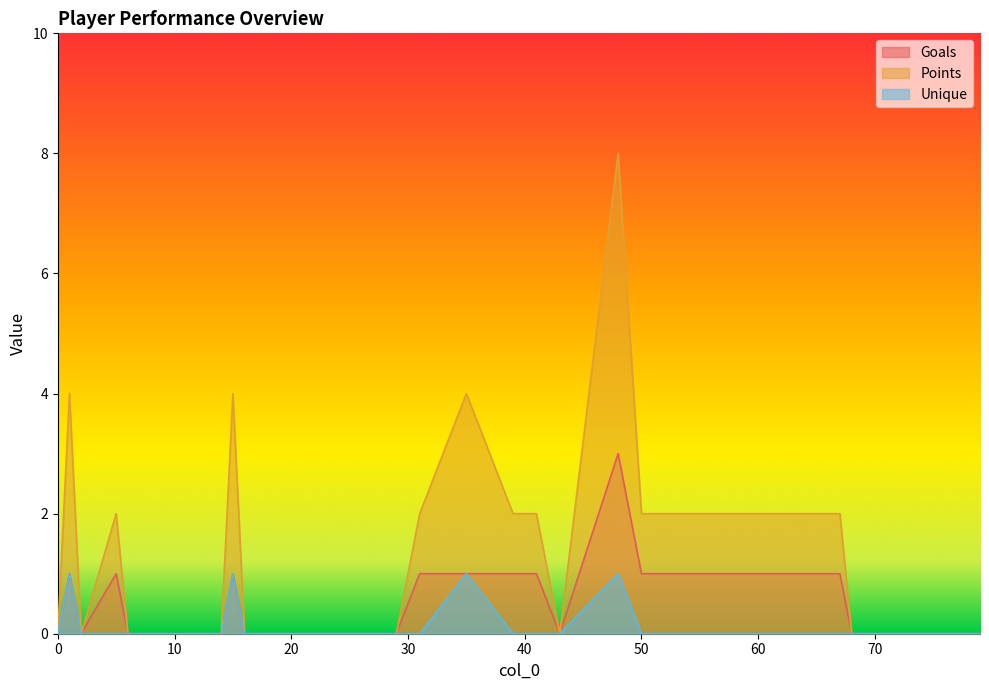

How many interior local peaks does the Unique series have?

4